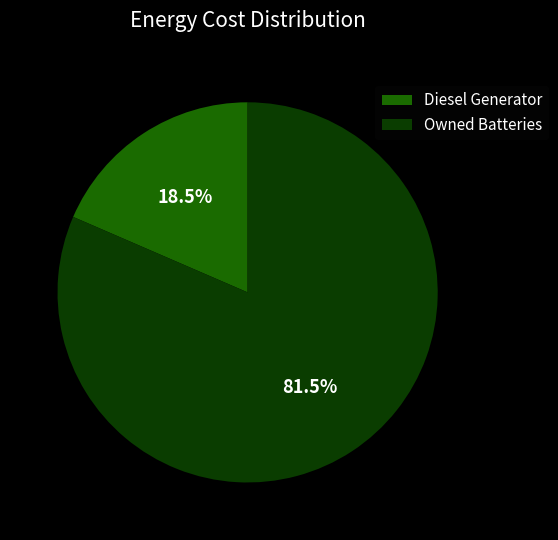

What is the majority slice?

Owned Batteries